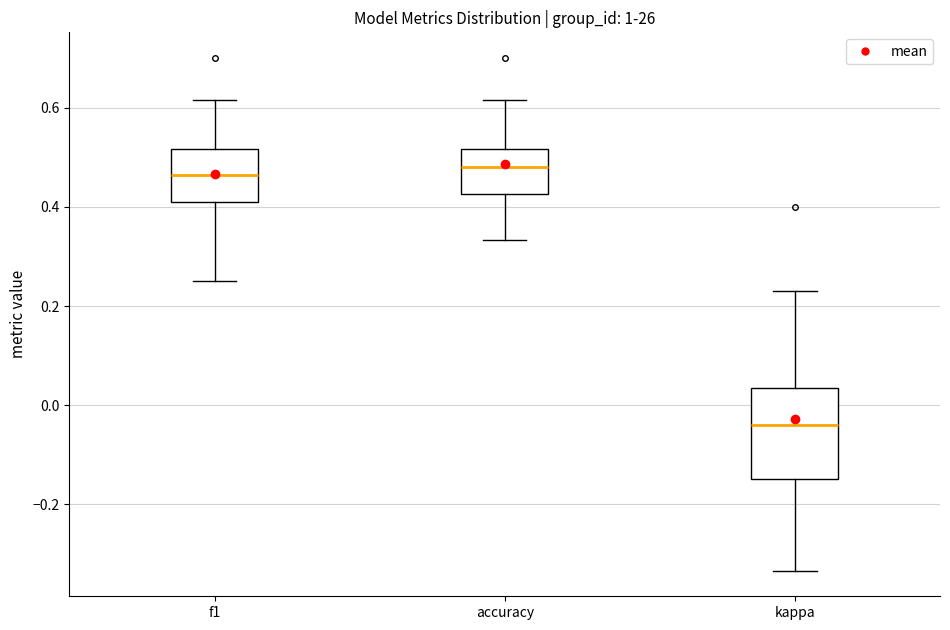

Which box is the tallest, from its lower edge to its upper edge?

kappa